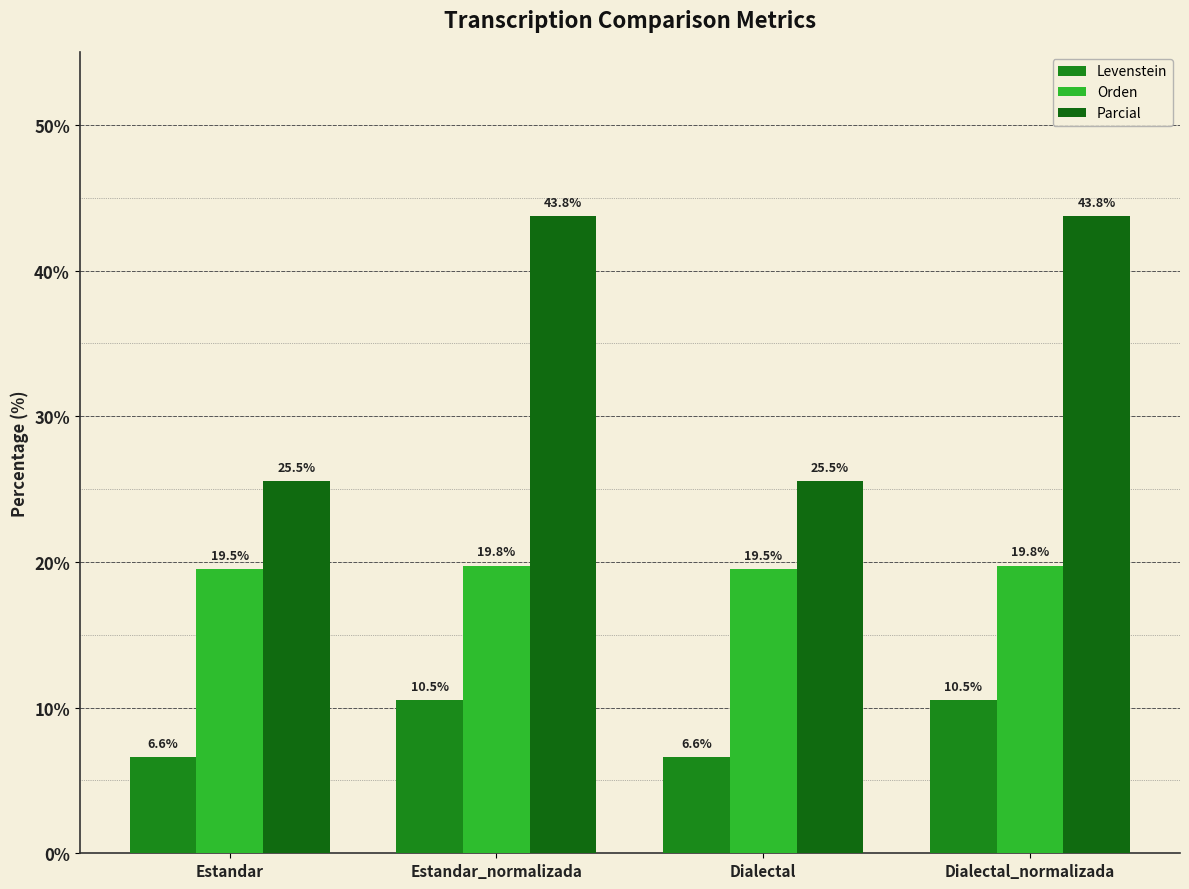

Count the number of categories in the chart.

4